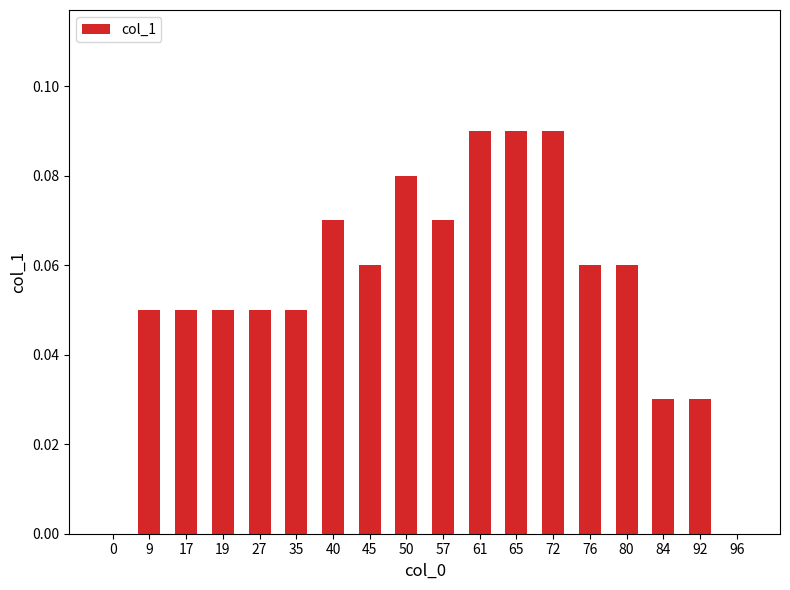

Between 27 and 50, which is larger?

50